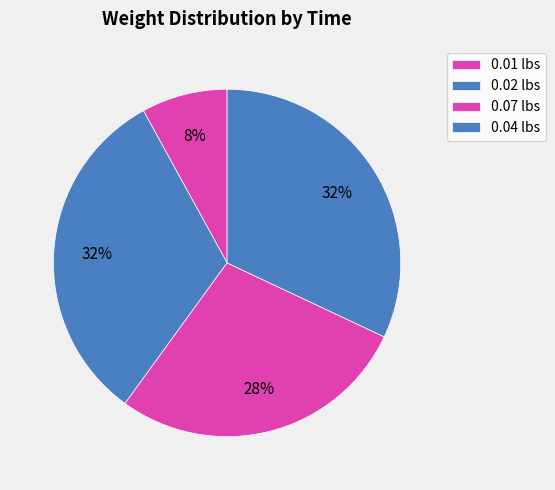

How many segments does this pie chart have?

4